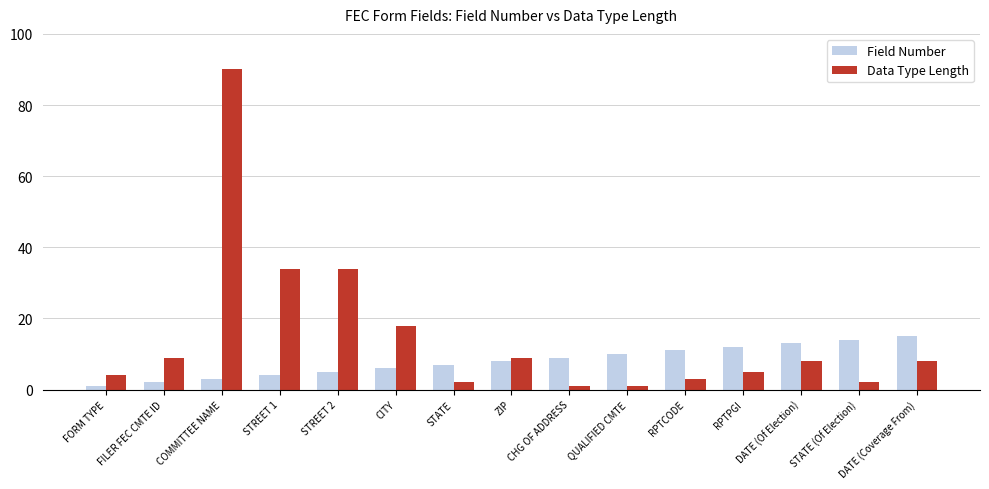

At which label does Field Number reach its peak?

DATE (Coverage From)